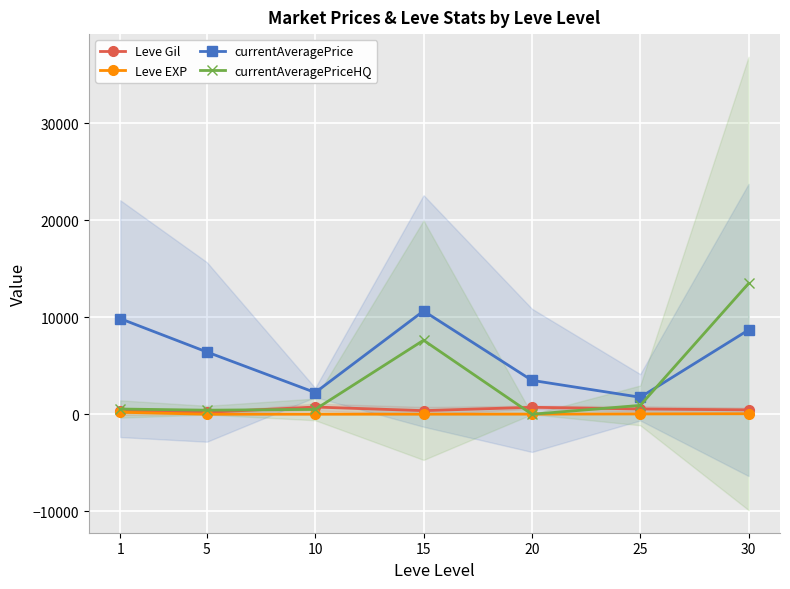

Is it true that currentAveragePrice equals 9866.8 at 1?

True